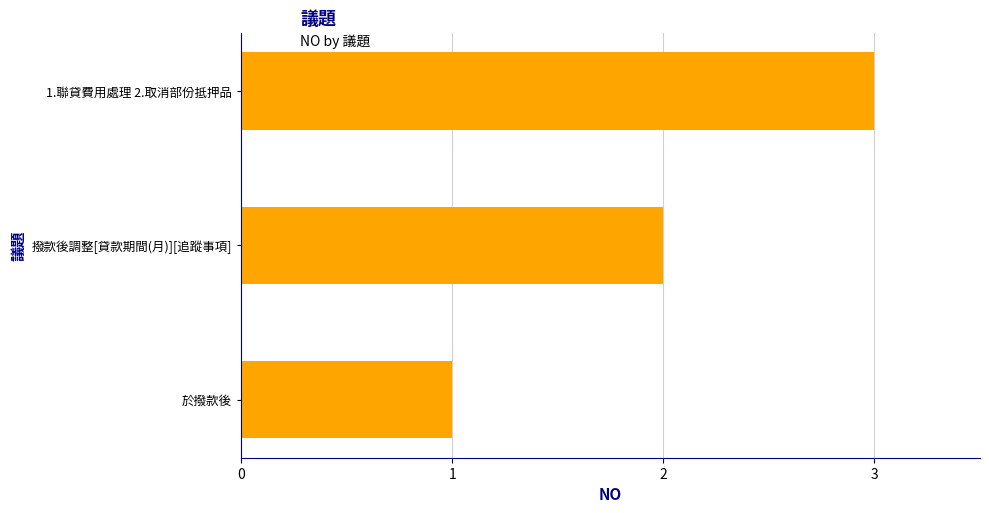

What is the sum of all values?

6